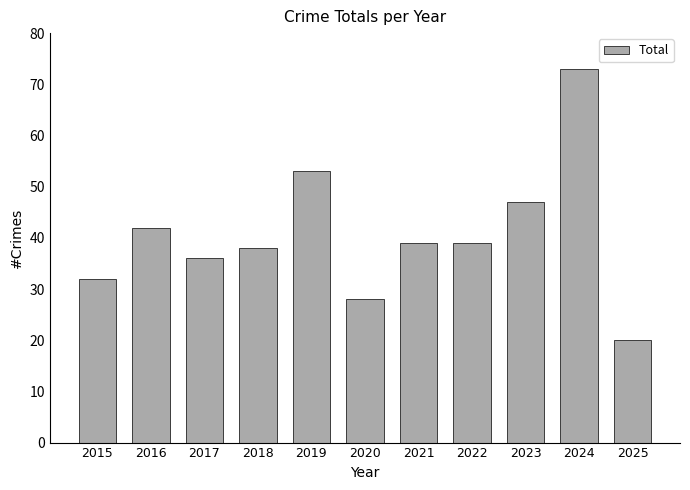

Approximately how many times larger is the value at 2015 compared to 2022?

0.8